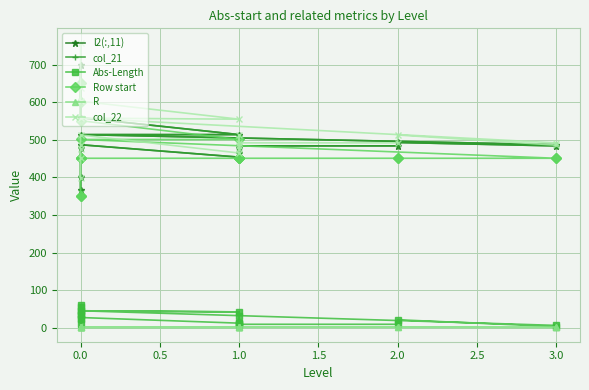

True or false: col_21 and Abs-Length cross at least once.

False